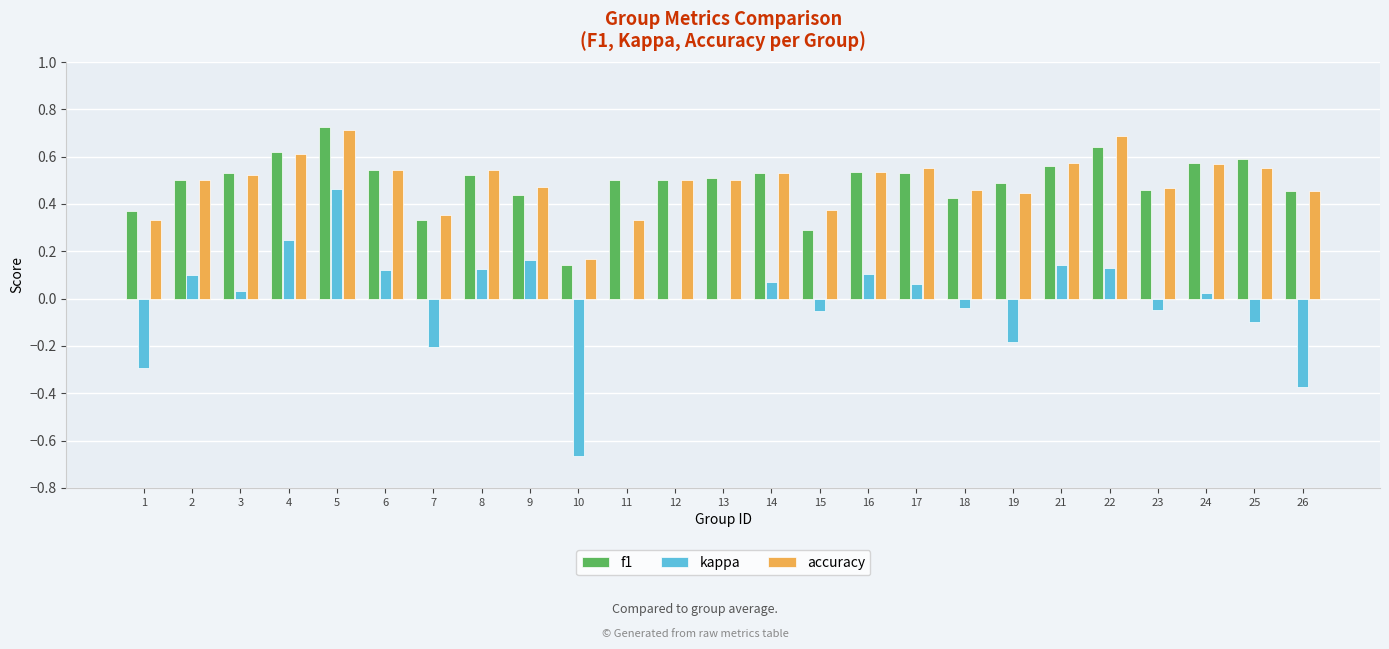

Is the value of f1 at 2 greater than the value of accuracy at 22?

No